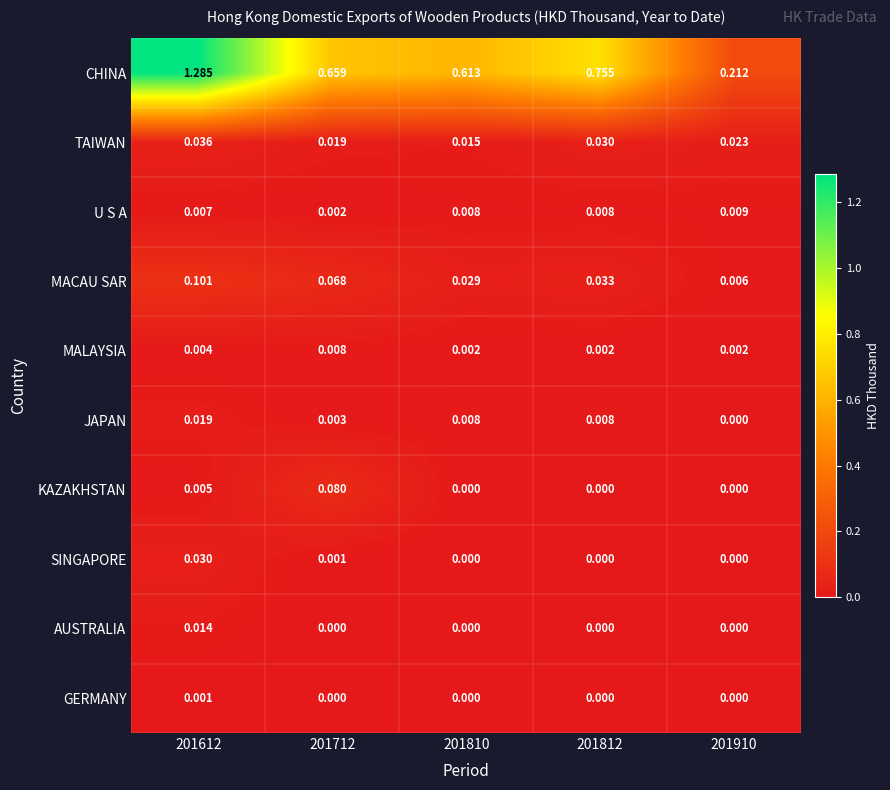

Rank the series by their maximum value, from highest to lowest.

CHINA, MACAU SAR, KAZAKHSTAN, TAIWAN, SINGAPORE, JAPAN, AUSTRALIA, U S A, MALAYSIA, GERMANY